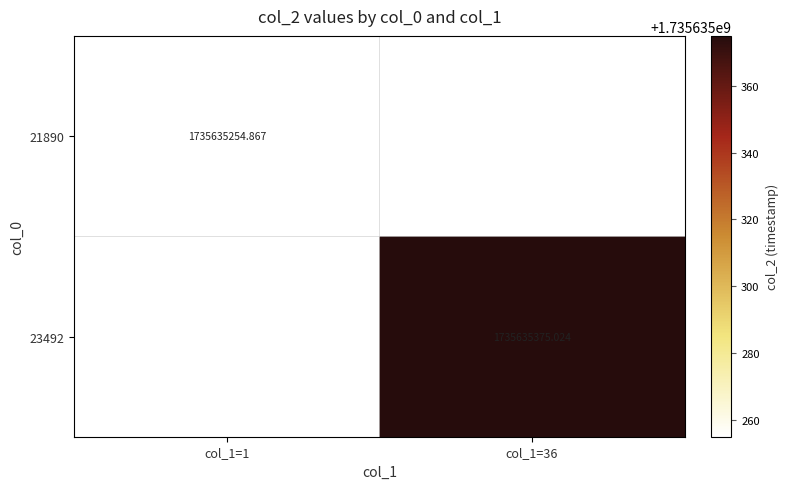

Which category has the lowest value across all series?

col_1=36